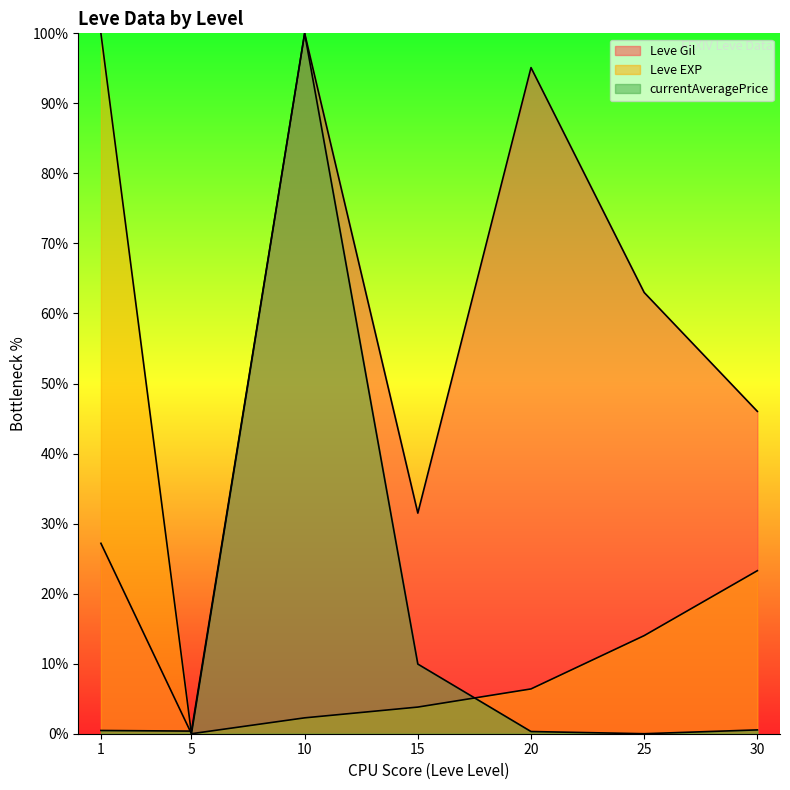

Is it true that Leve Gil equals 46.0 at 30?

True